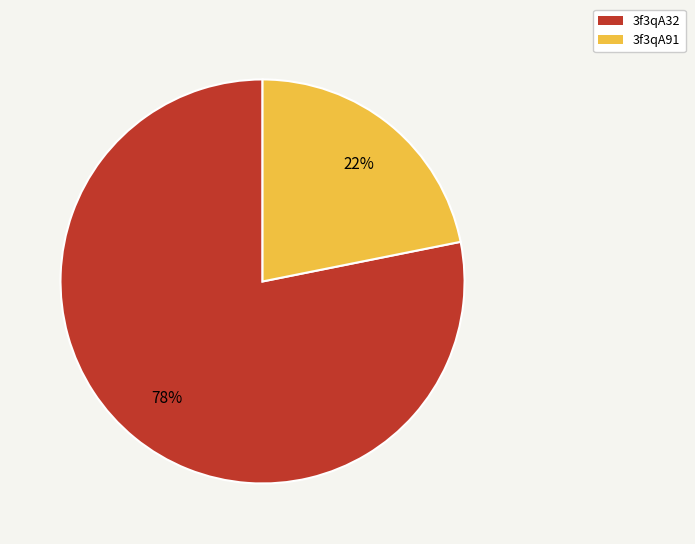

Is it true that 3f3qA32 is 70% of the pie?

False